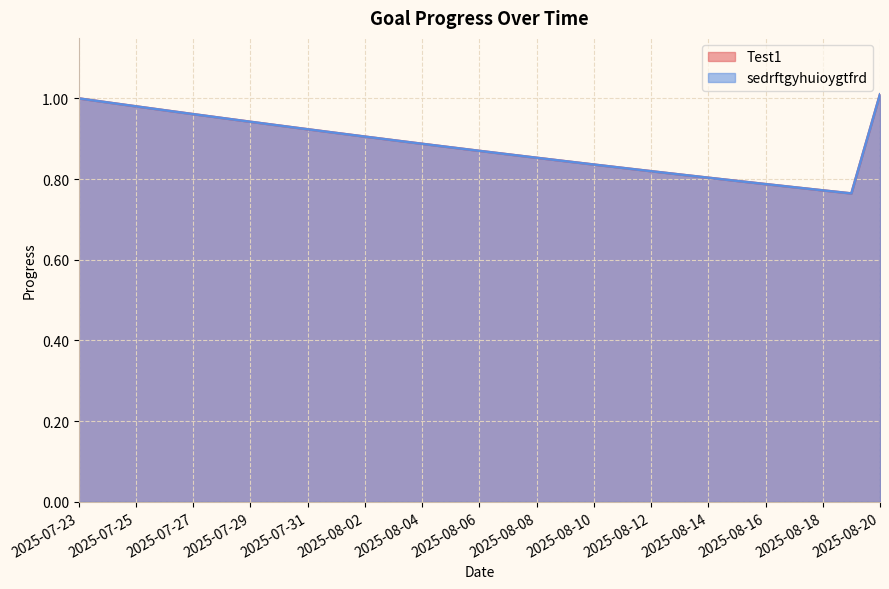

How many lines are shown in the chart?

2